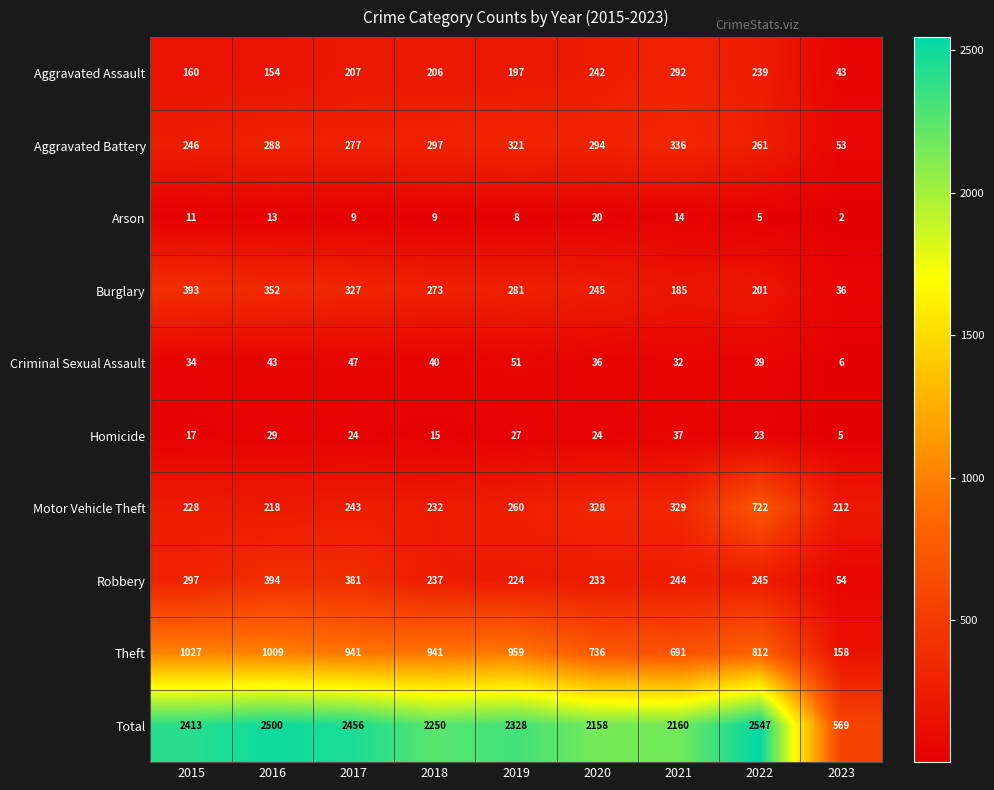

Which category has the highest value across all series?

2022